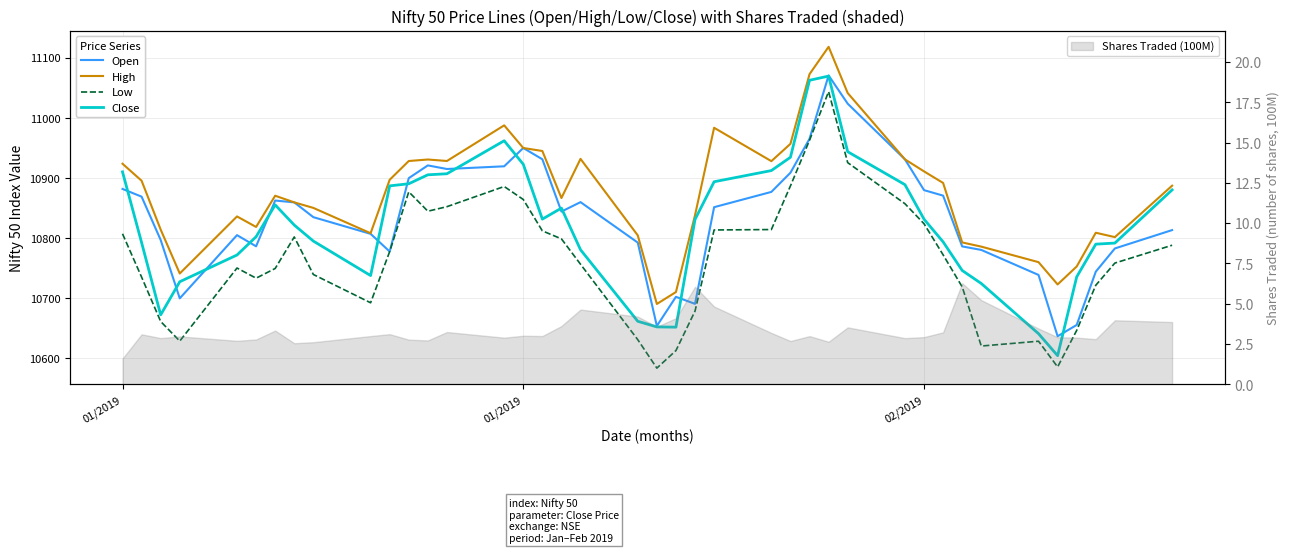

True or false: High and Open intersect in this chart.

False